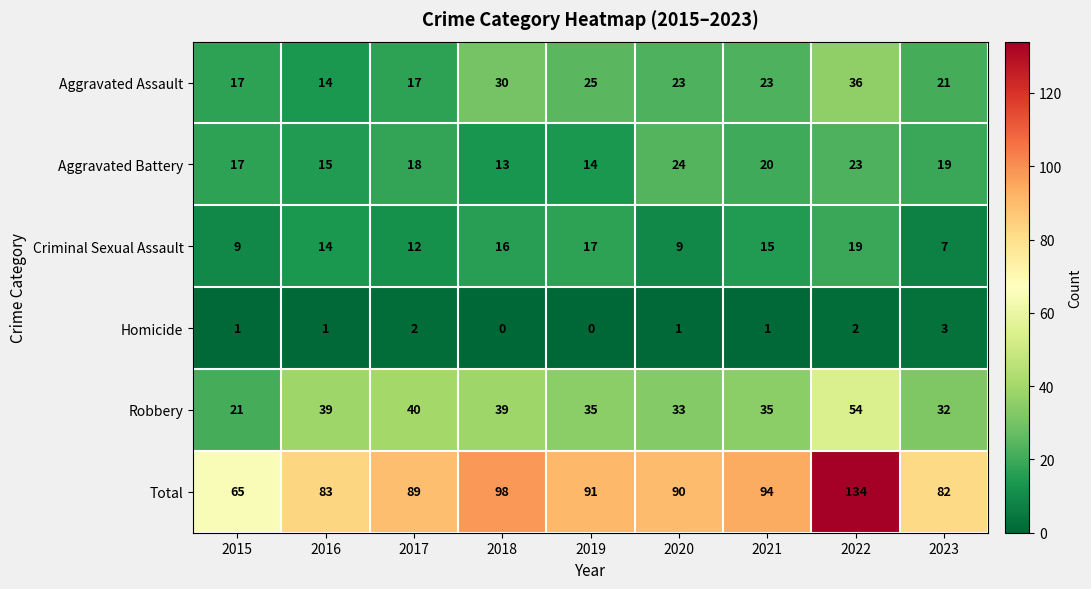

What is the sum of the Robbery values at 2015 and 2020?

54